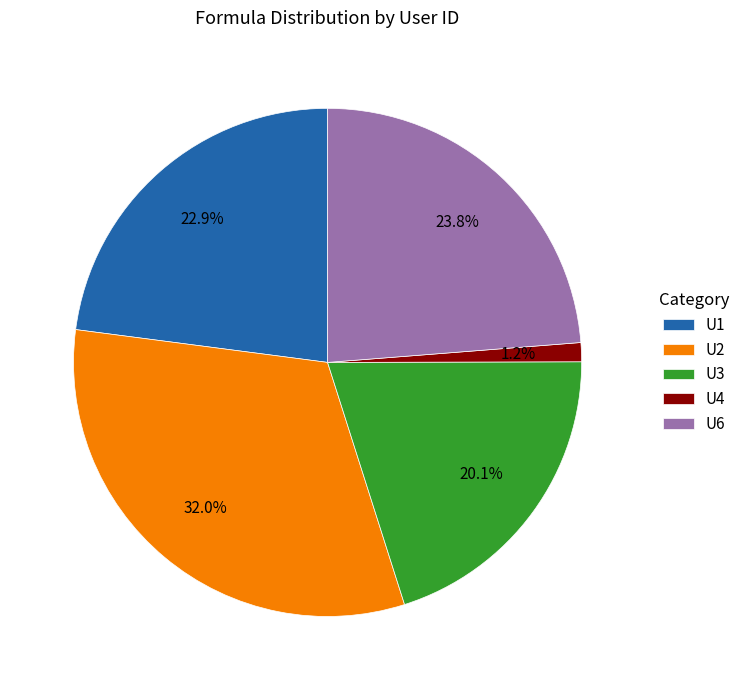

Is it true that U3 is 12% of the pie?

False